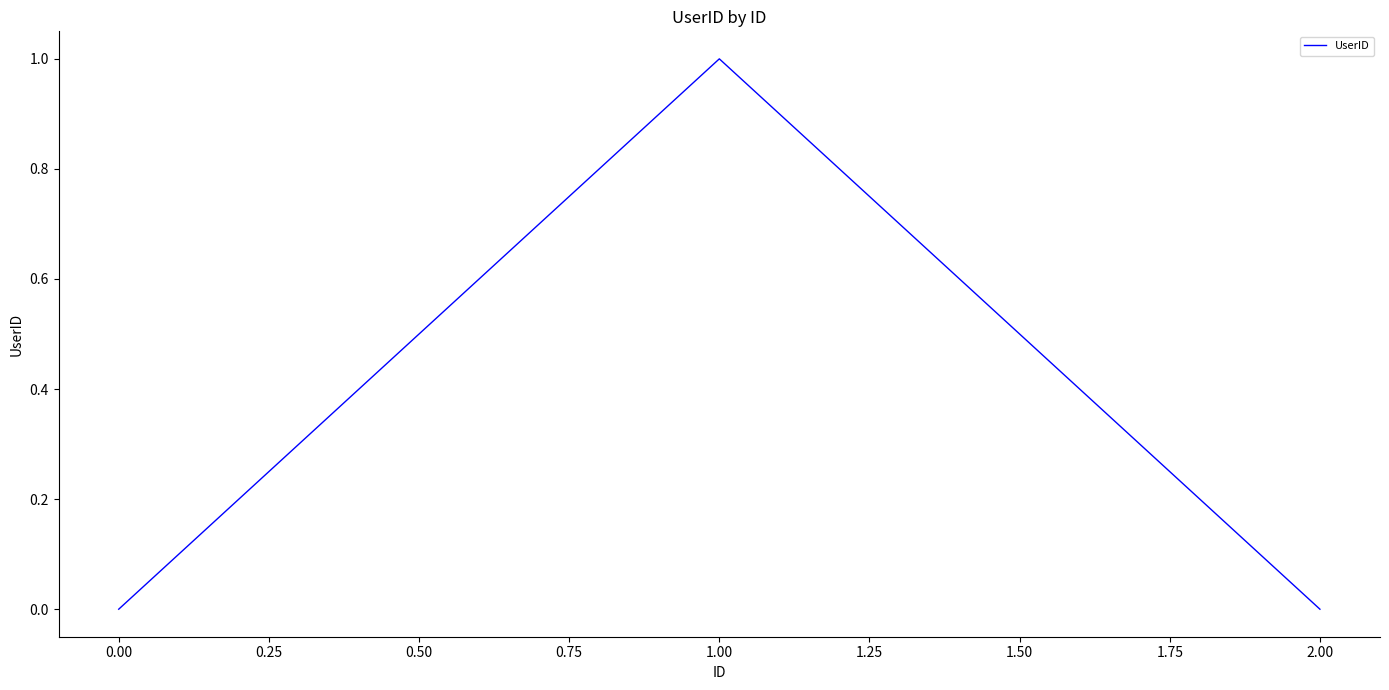

The chart shows a value of 0 at 2.00. True or false?

True